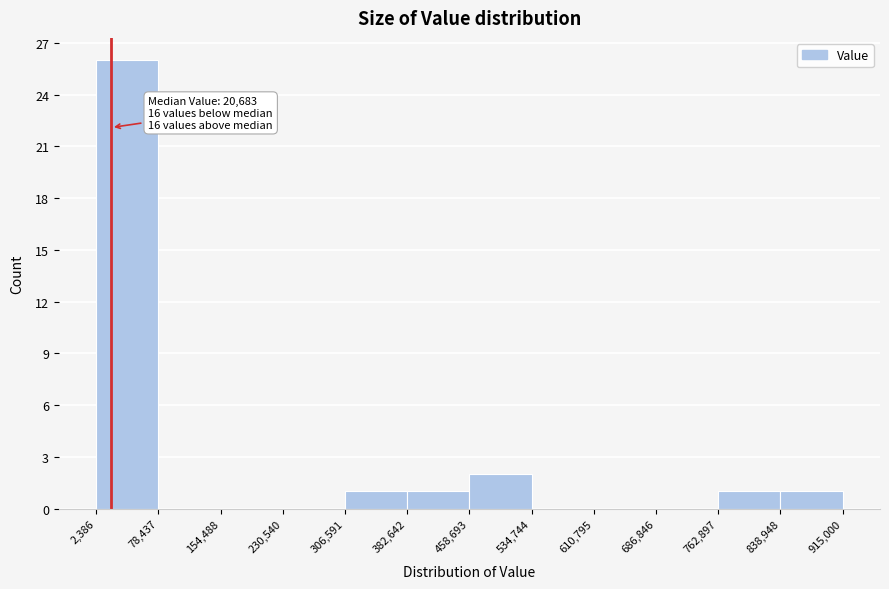

Over which range of the x-axis is the bar tallest?

2,386 to 78,437